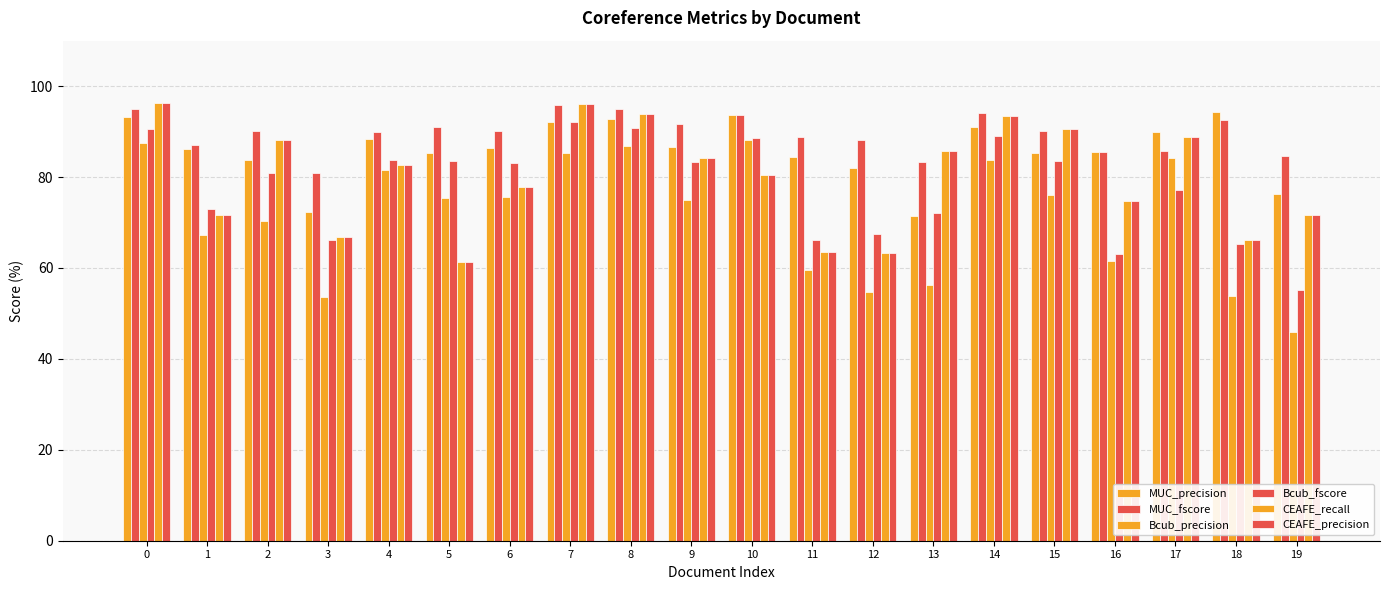

Count the number of data series in this chart.

6